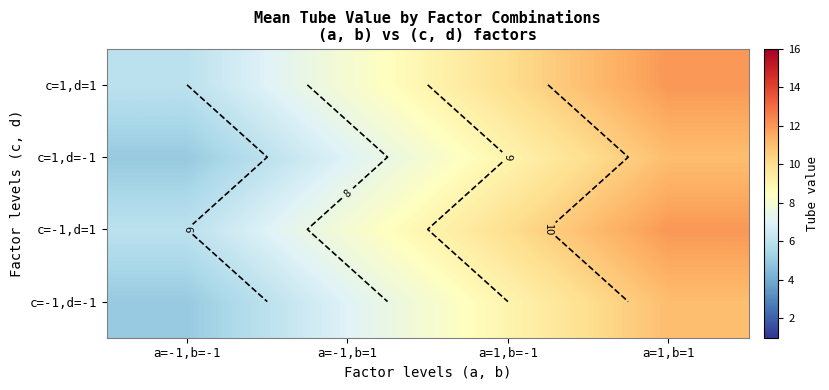

At how many categories does at least one series exceed 7?

3